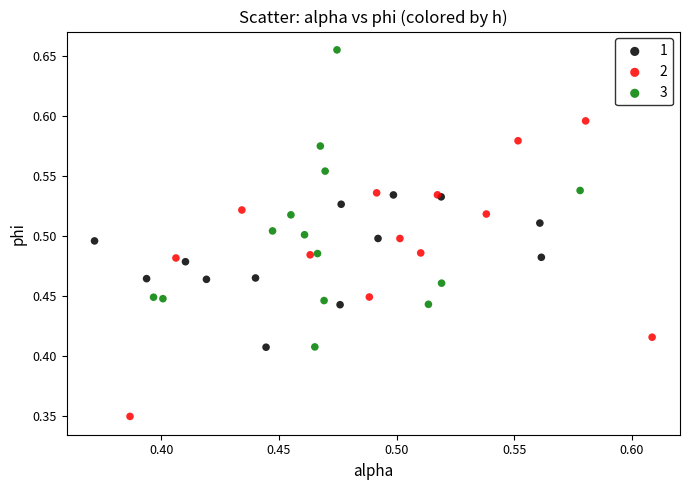

What are all the series names shown in the legend?

1, 2, 3